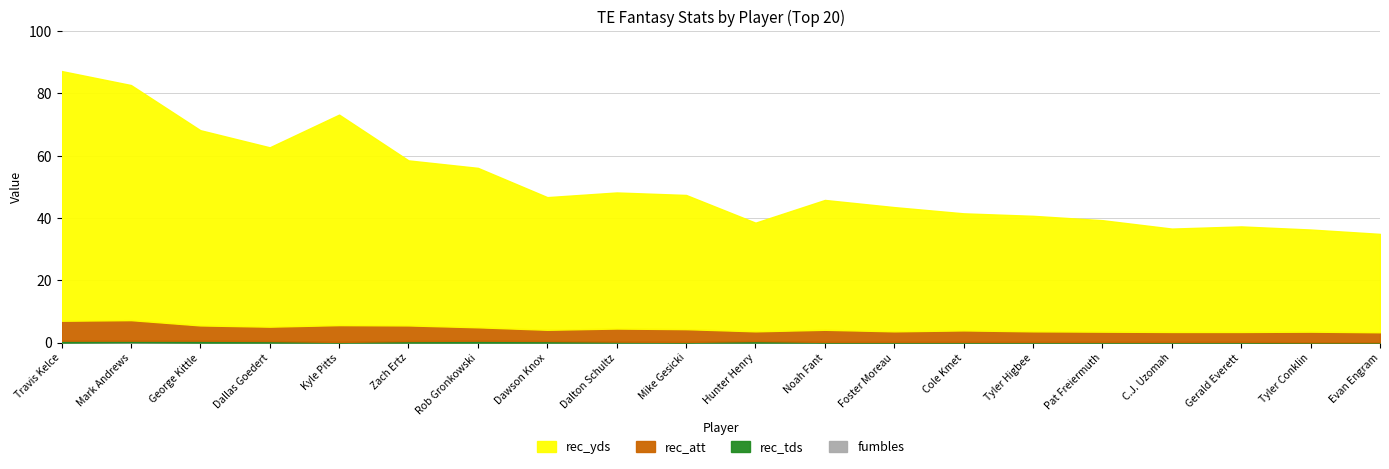

What position from the right is Tyler Conklin?

2